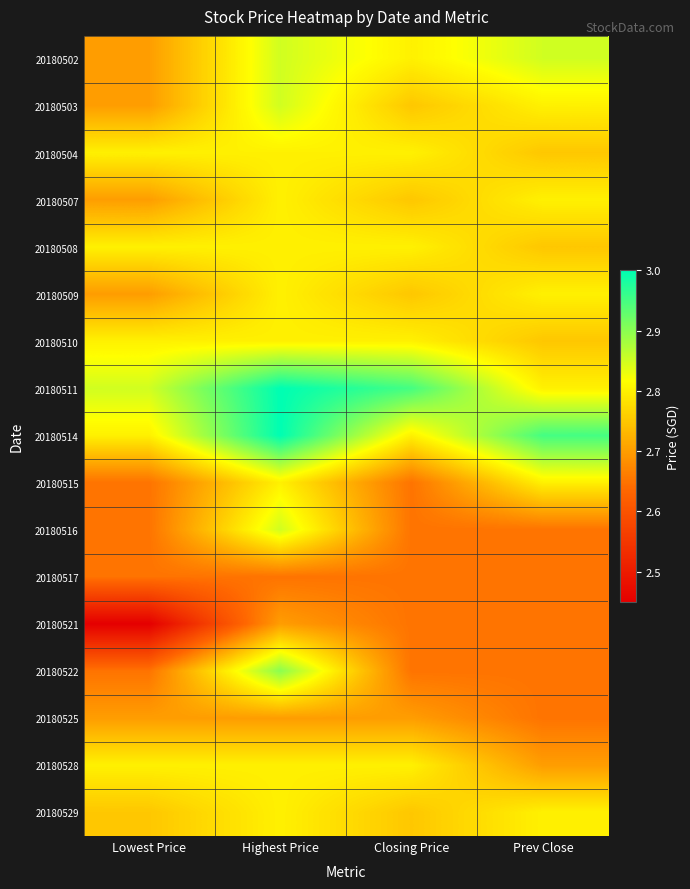

What is the smallest value displayed?

2.5